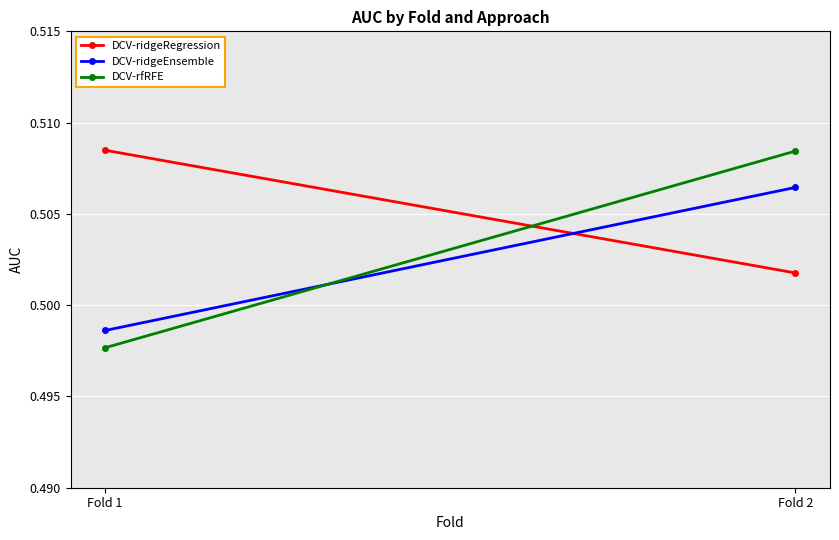

What is the value of the DCV-ridgeRegression point at the 1st from the left?

0.5